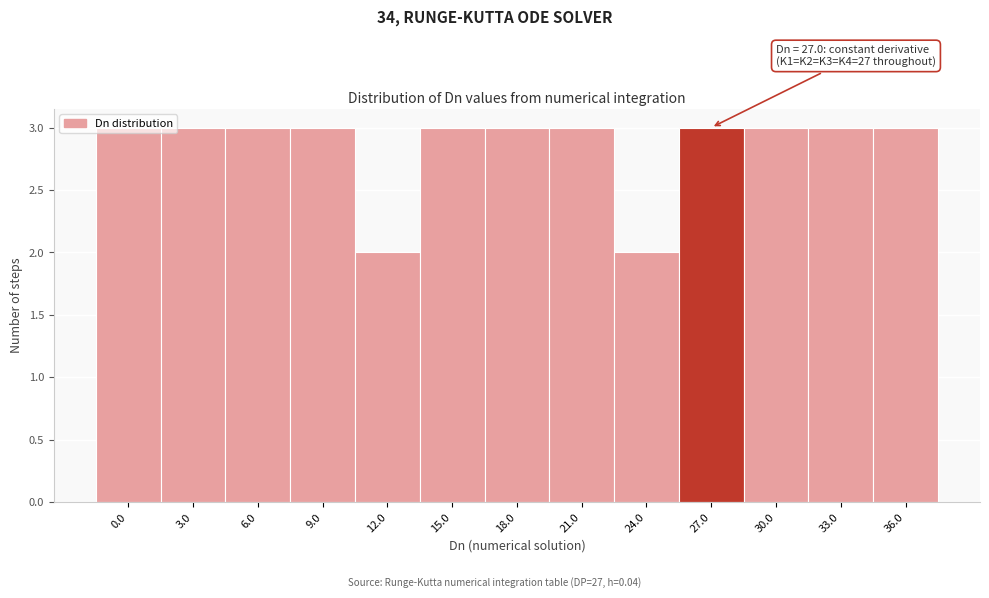

What is the label of the 2nd bar from the left?

3.0